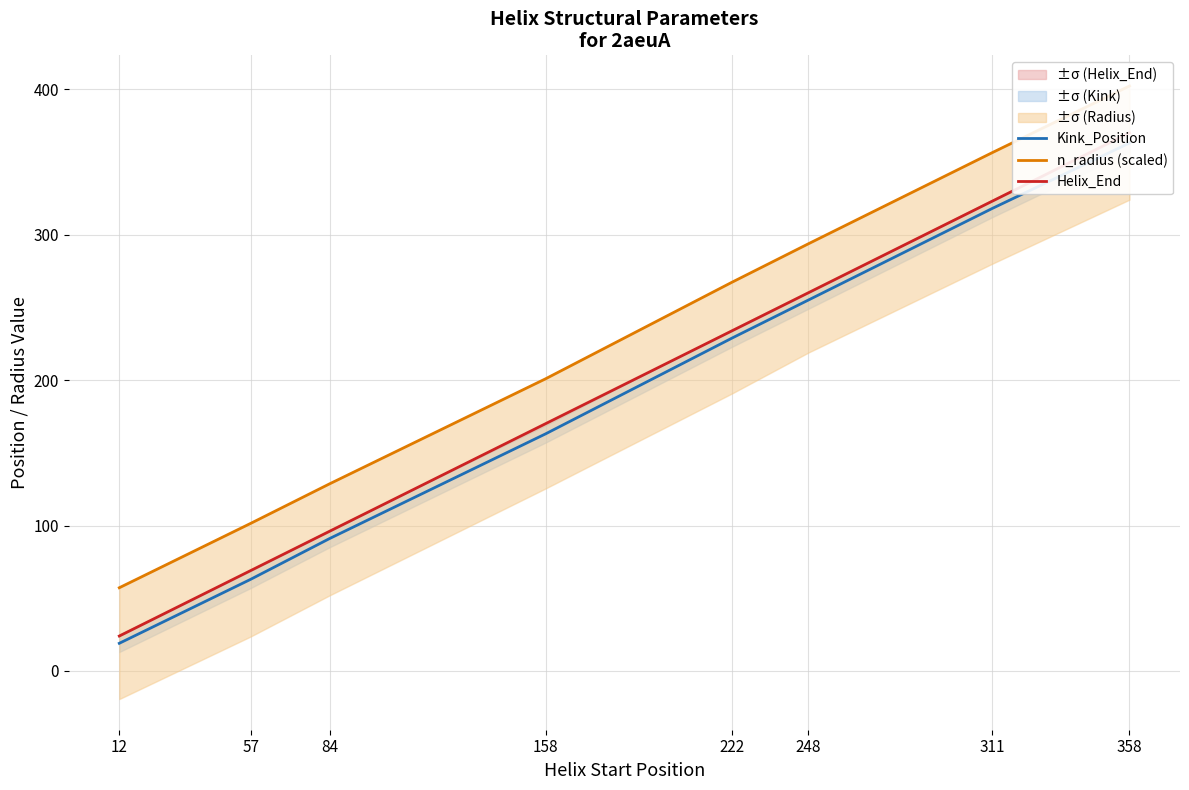

Is it true that Helix_End equals 42.1 at 84?

False